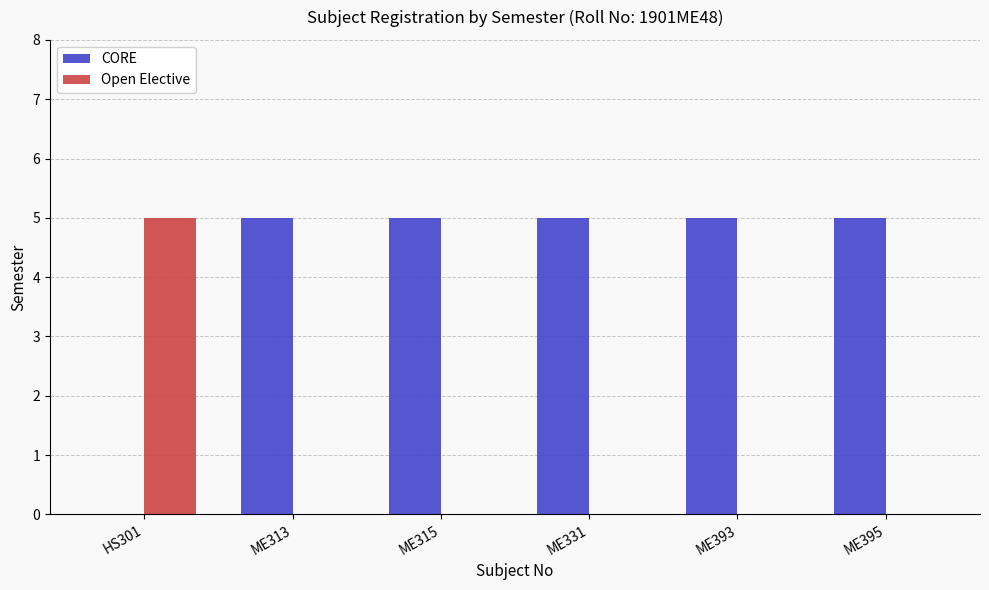

Count the number of categories in the chart.

6